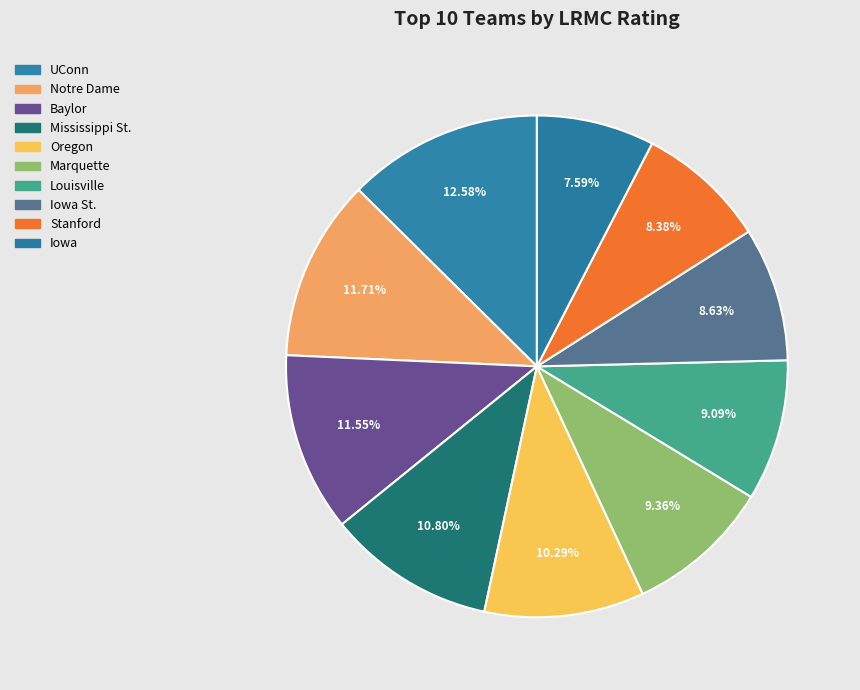

Count the number of slices in the pie.

10